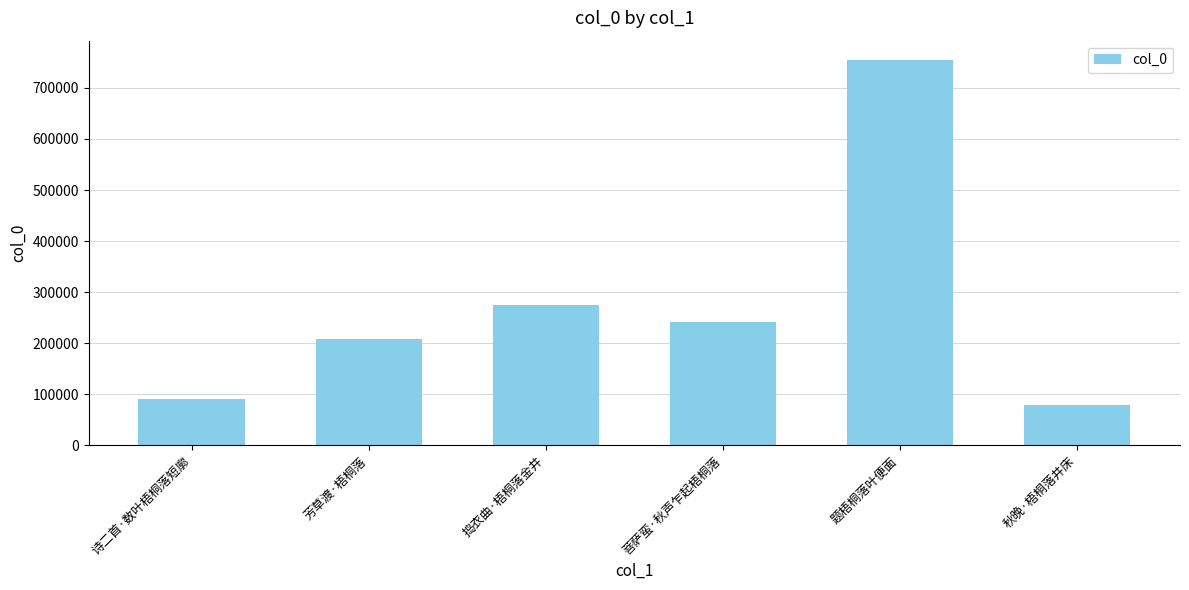

At which label does the data first exceed 242138?

捣衣曲·梧桐落金井